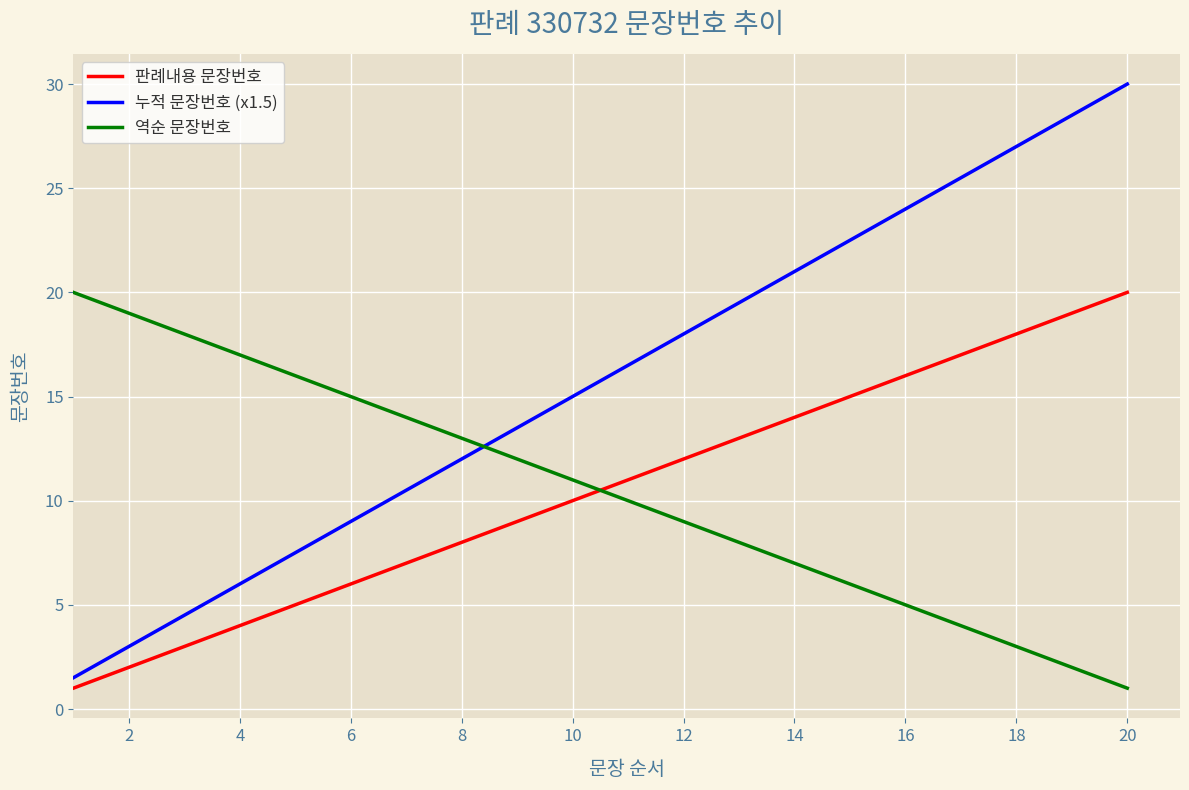

What is the highest value of the 누적 문장번호 (x1.5) series?

30.0